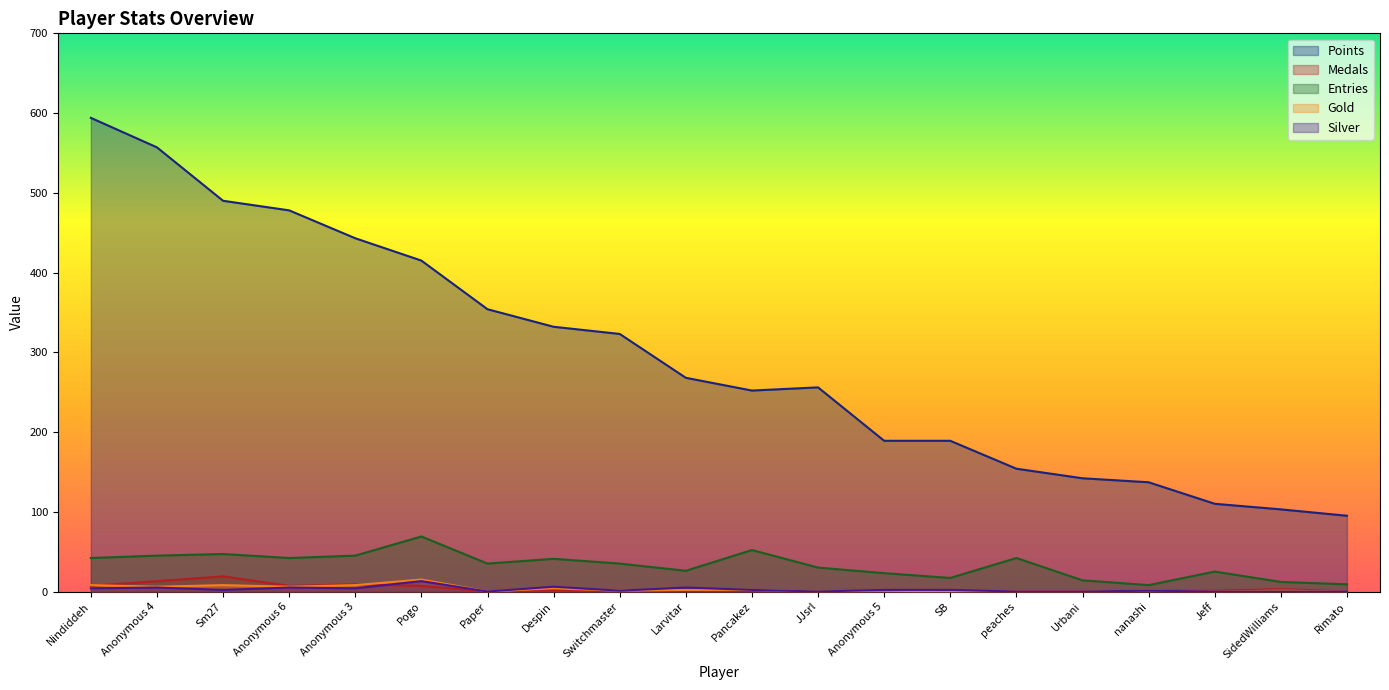

What is the difference between the Silver values at Nindiddeh and Sm27?

2